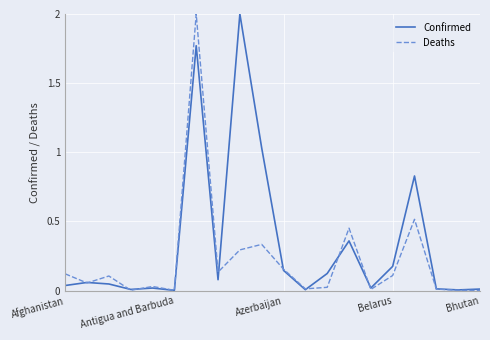

Rank the series by their average value, from lowest to highest.

Deaths, Confirmed